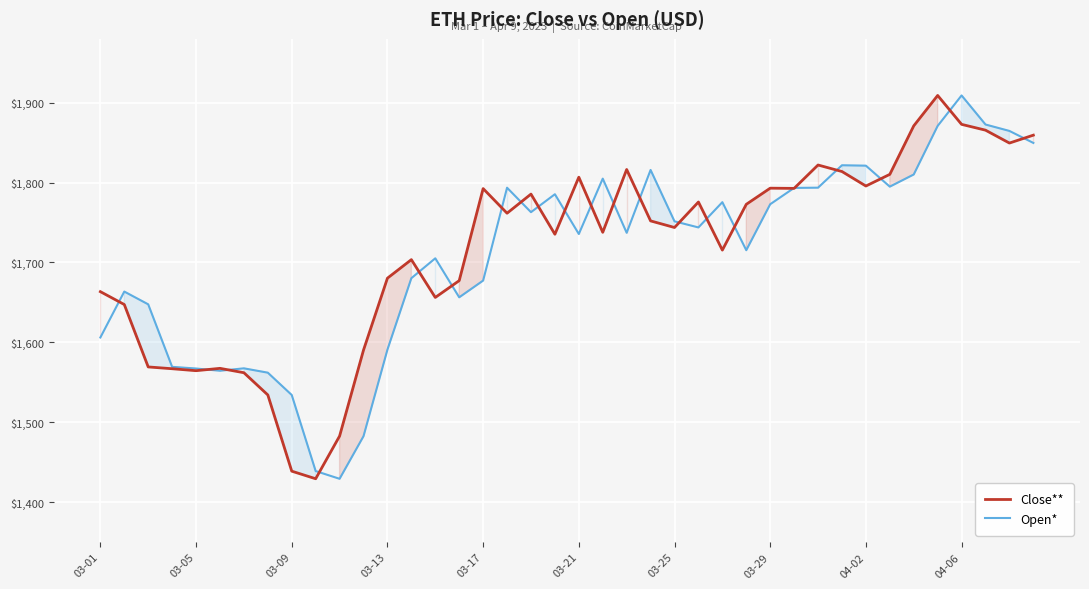

Which series has the largest total across all categories?

Close**